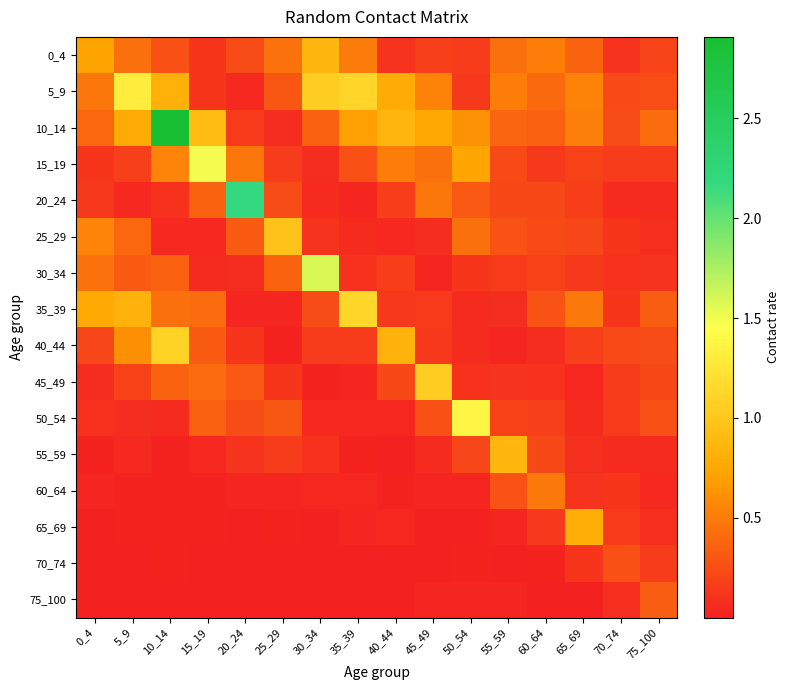

At how many categories does at least one series exceed 2?

2